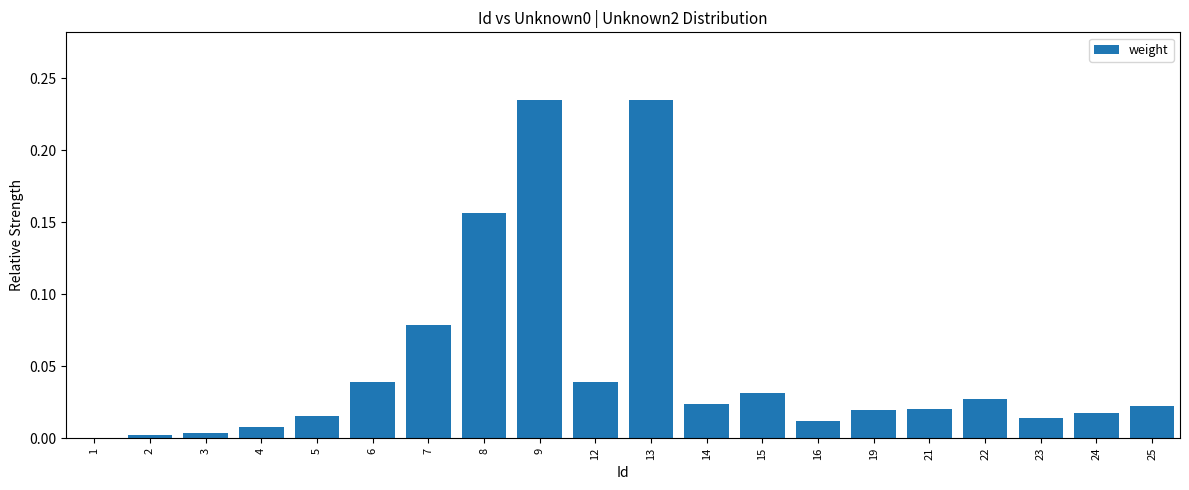

What is the sum of the values at 6 and 9?

0.3